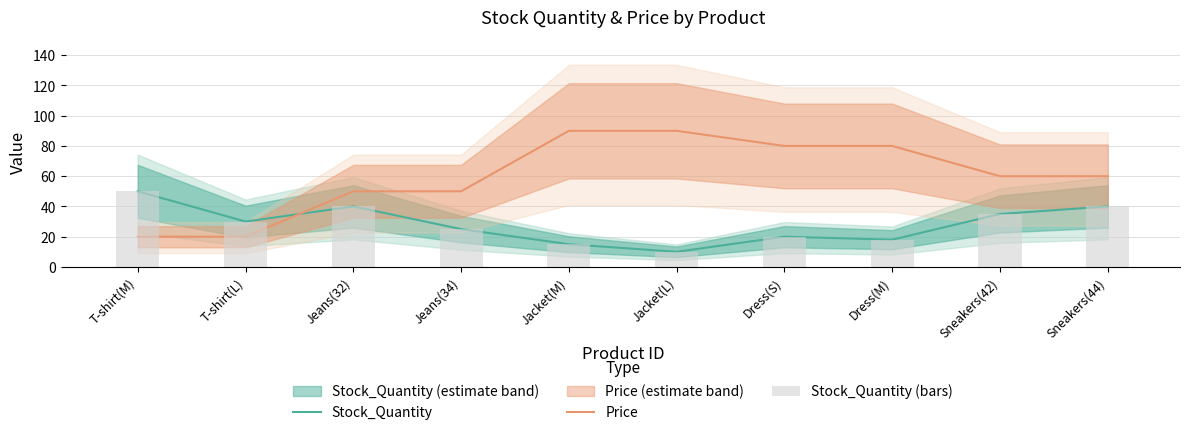

Which series has the largest total across all categories?

Price